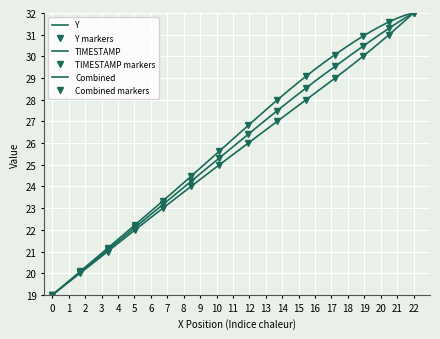

How many lines are shown in the chart?

3